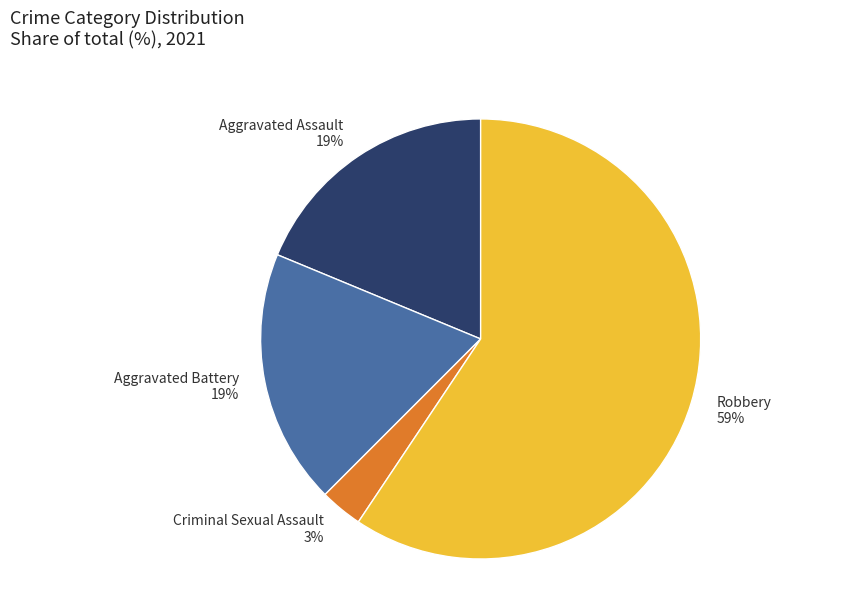

Is the sum of Robbery 59% and Aggravated Assault 19% greater than half?

Yes